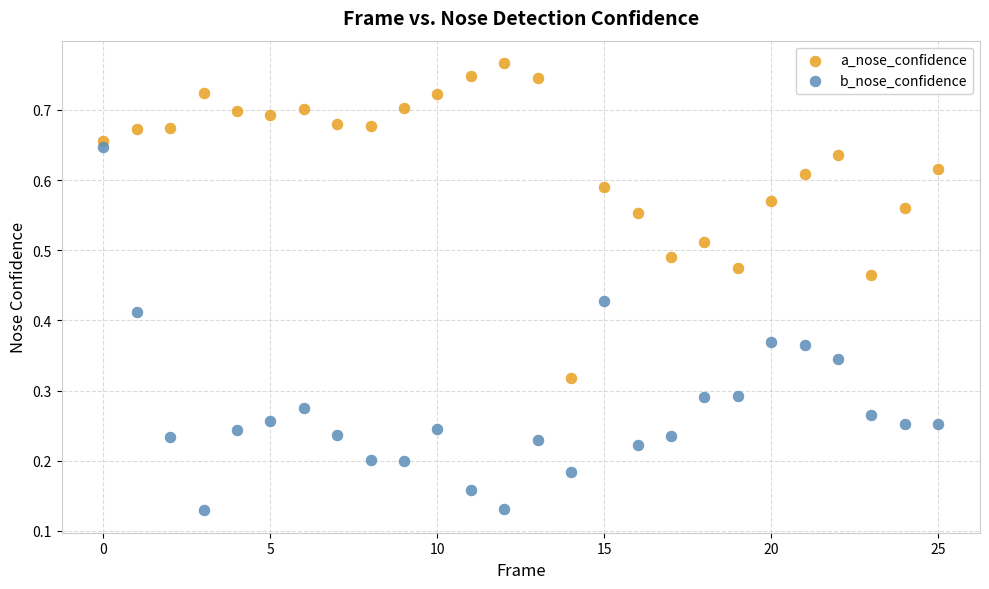

Which series contains the highest Y value?

a_nose_confidence